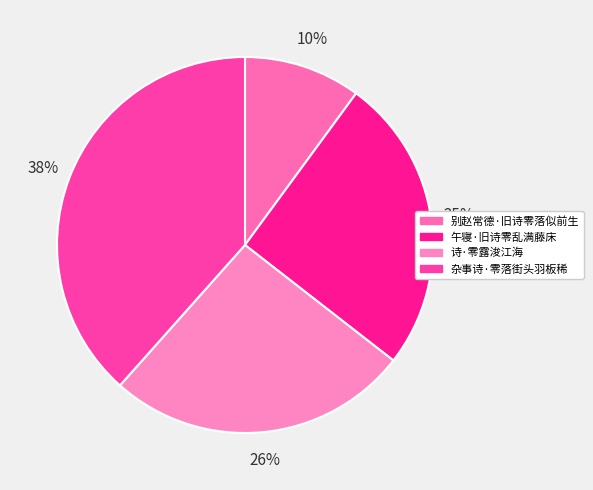

Rank the categories by value from highest to lowest.

杂事诗·零落街头羽板稀, 诗·零露浚江海, 午寝·旧诗零乱满藤床, 别赵常德·旧诗零落似前生